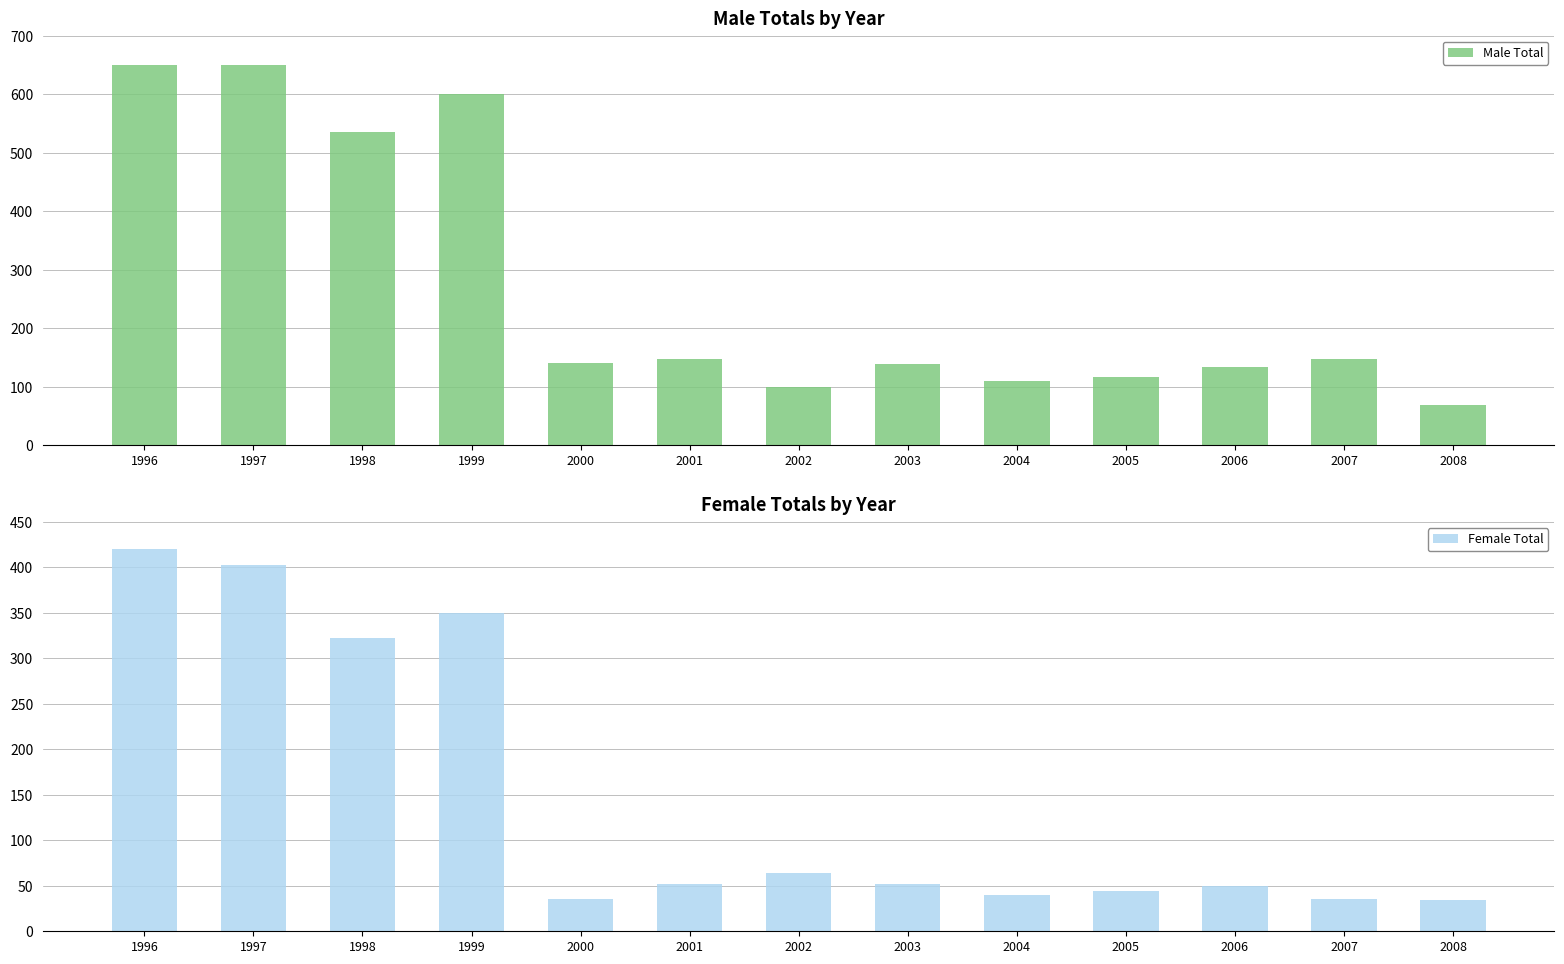

At which category is the sum across all series the highest?

1996